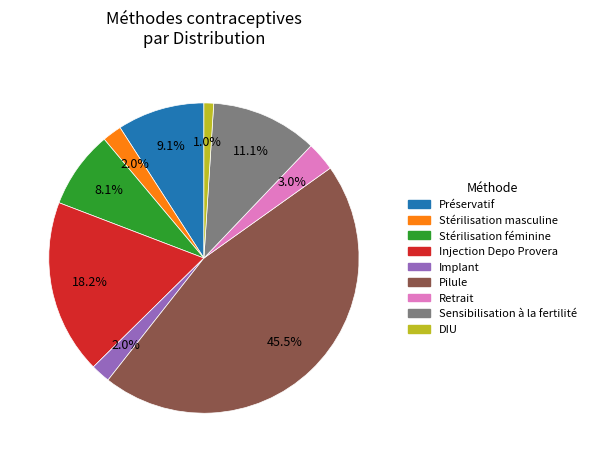

Does Pilule account for over 50% of the chart?

No